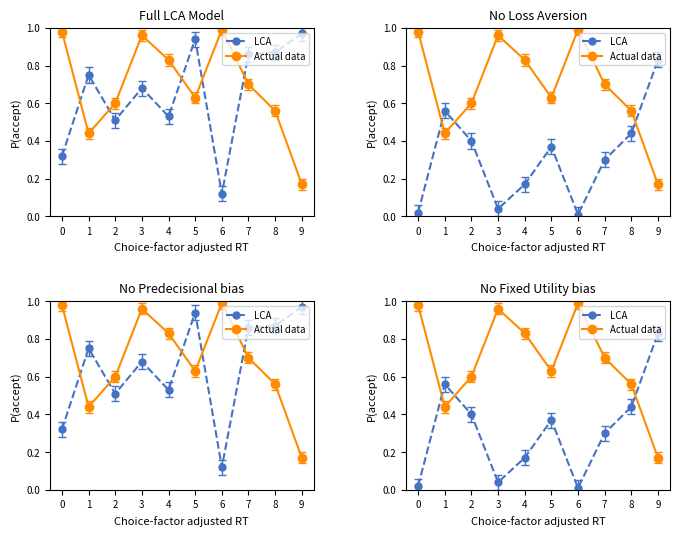

True or false: LCA and Actual data cross at least once.

True